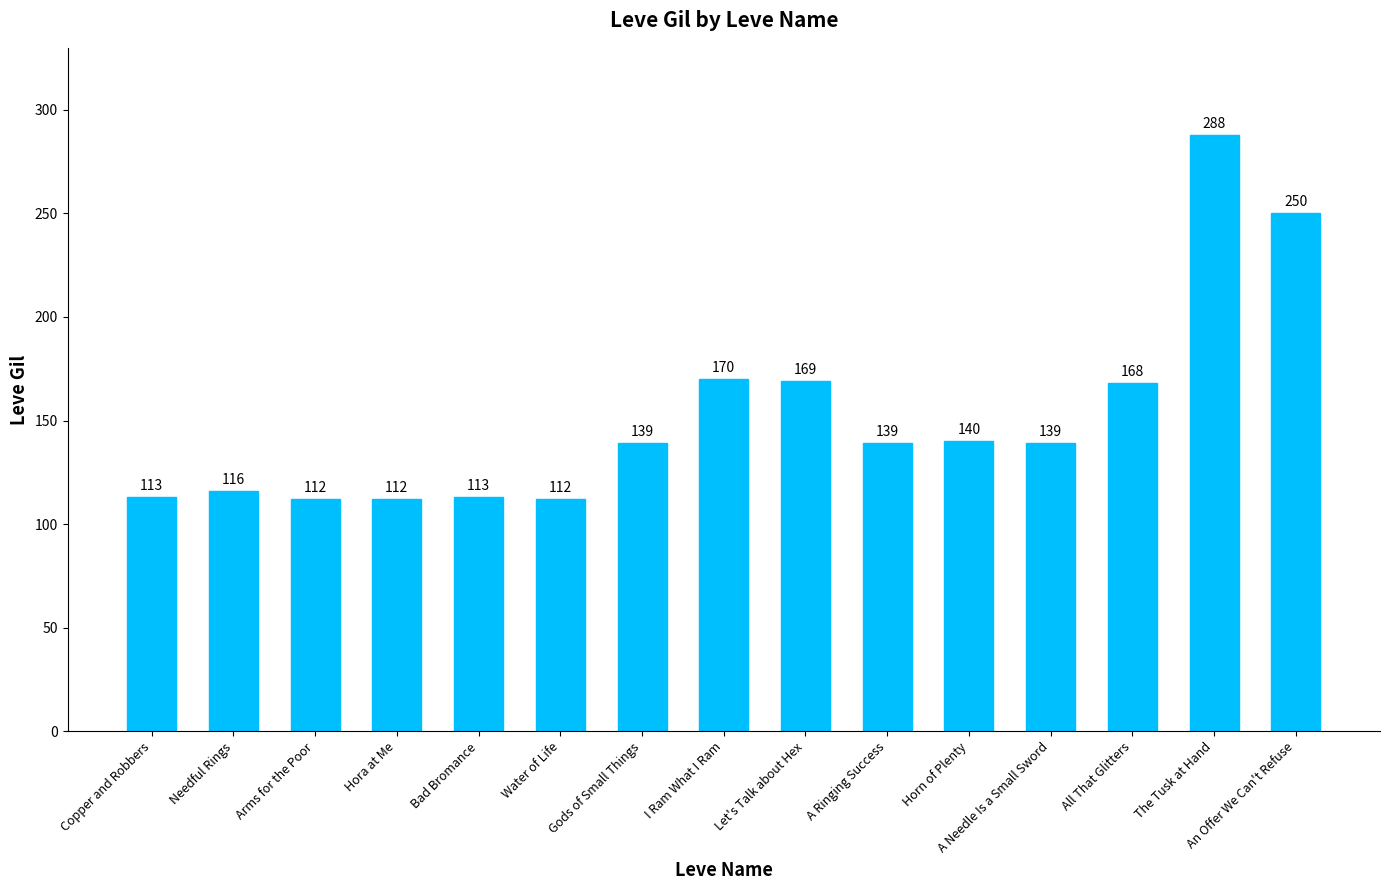

Where is the data nearest to the value 200?

I Ram What I Ram